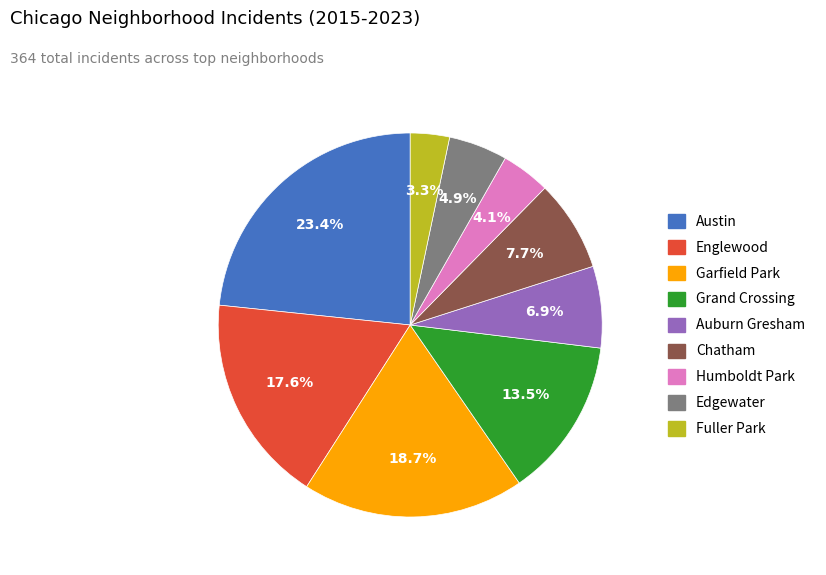

The Chatham slice represents 1% of the pie. True or false?

False